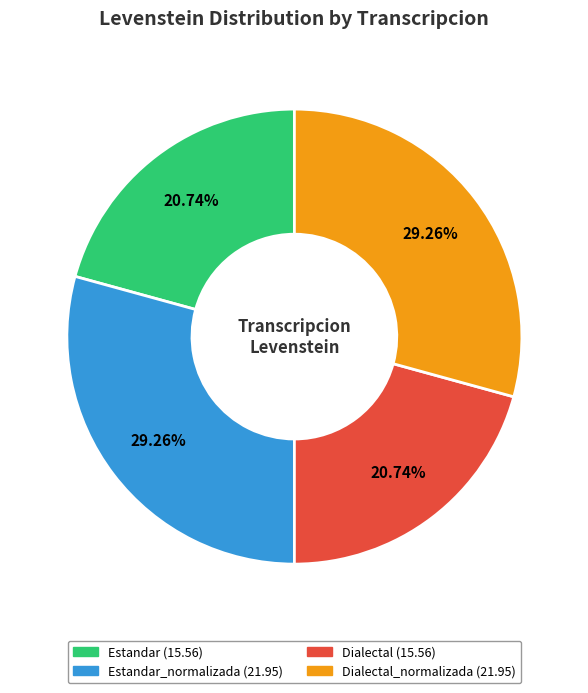

Is there any slice that represents more than half of the pie?

No